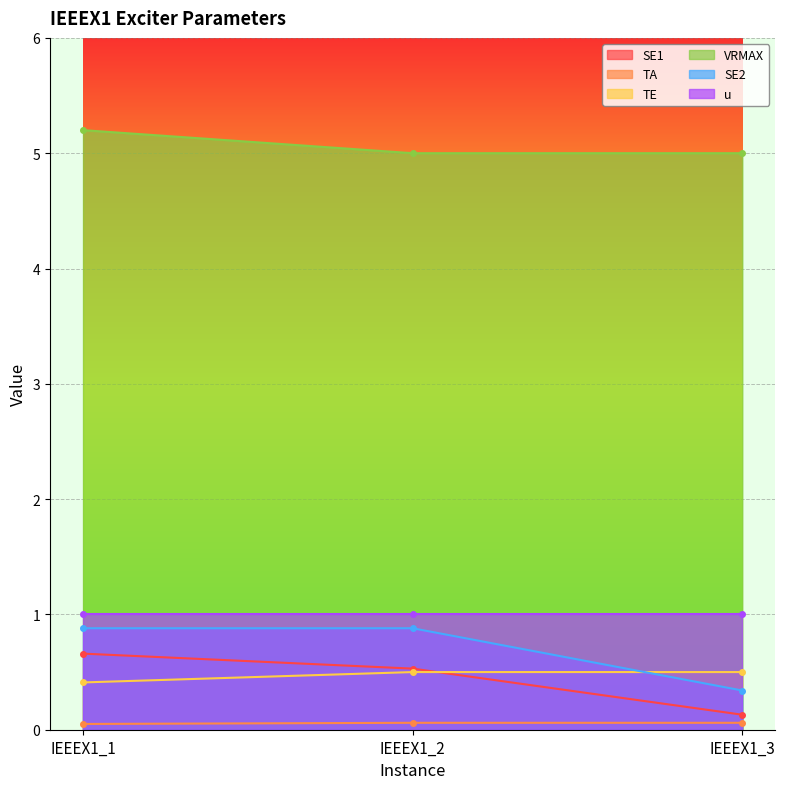

Is the value of TA at IEEEX1_3 greater than the value of VRMAX at IEEEX1_2?

No